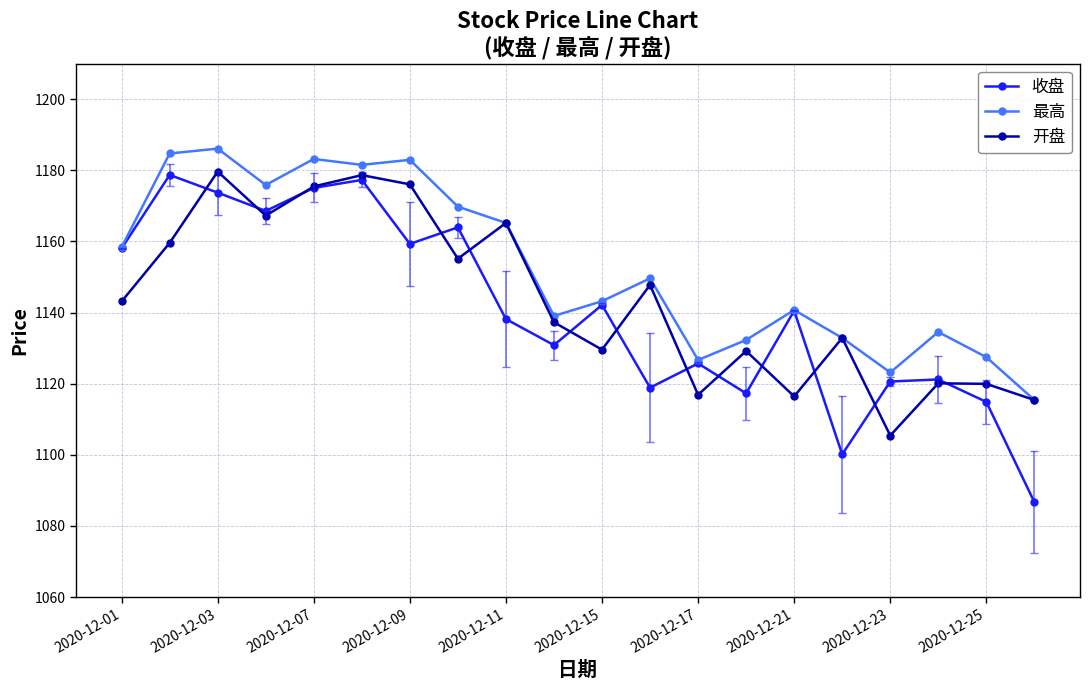

At how many categories does at least one series exceed 1104?

20